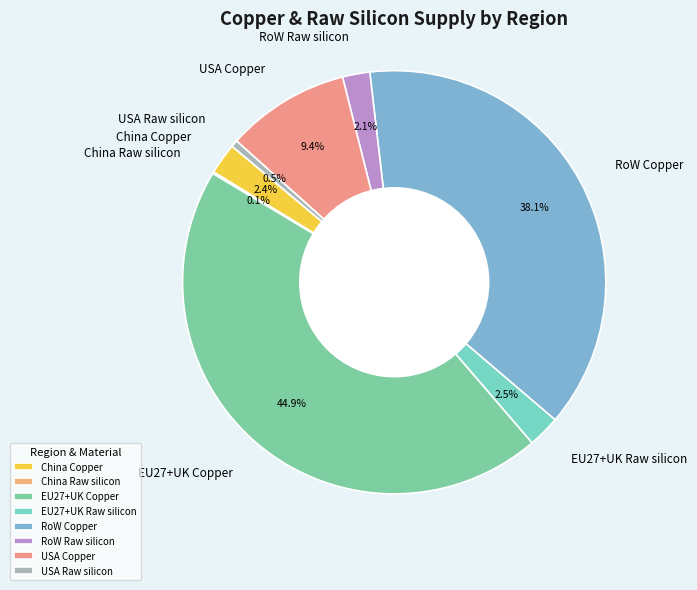

Do RoW Raw silicon and EU27+UK Raw silicon together represent more than half of the pie?

No